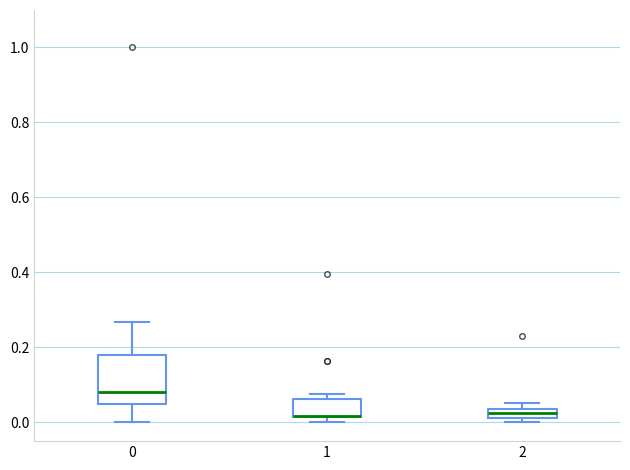

Comparing the boxes themselves (not the whiskers), which one is the tallest?

0